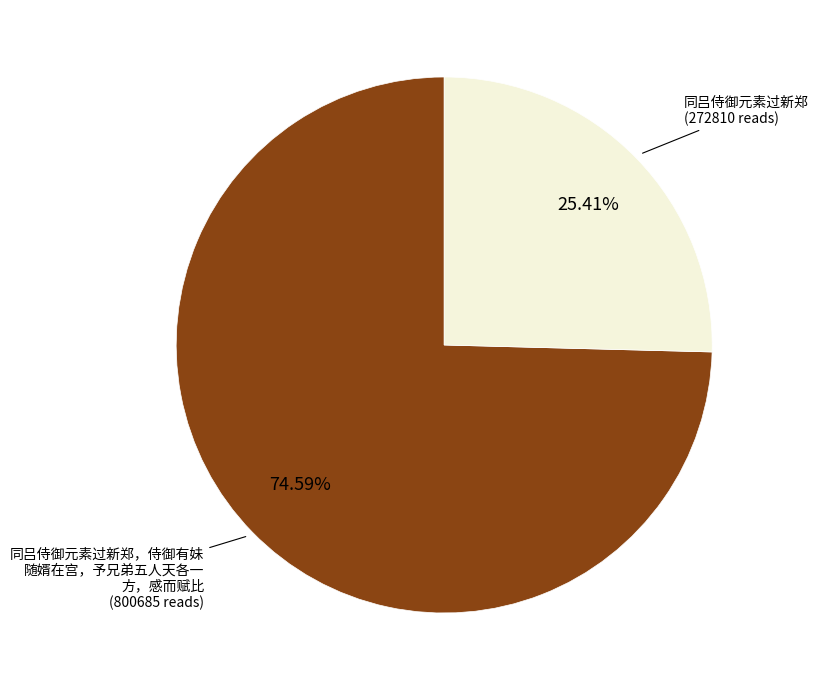

Is there a majority slice in this chart?

Yes